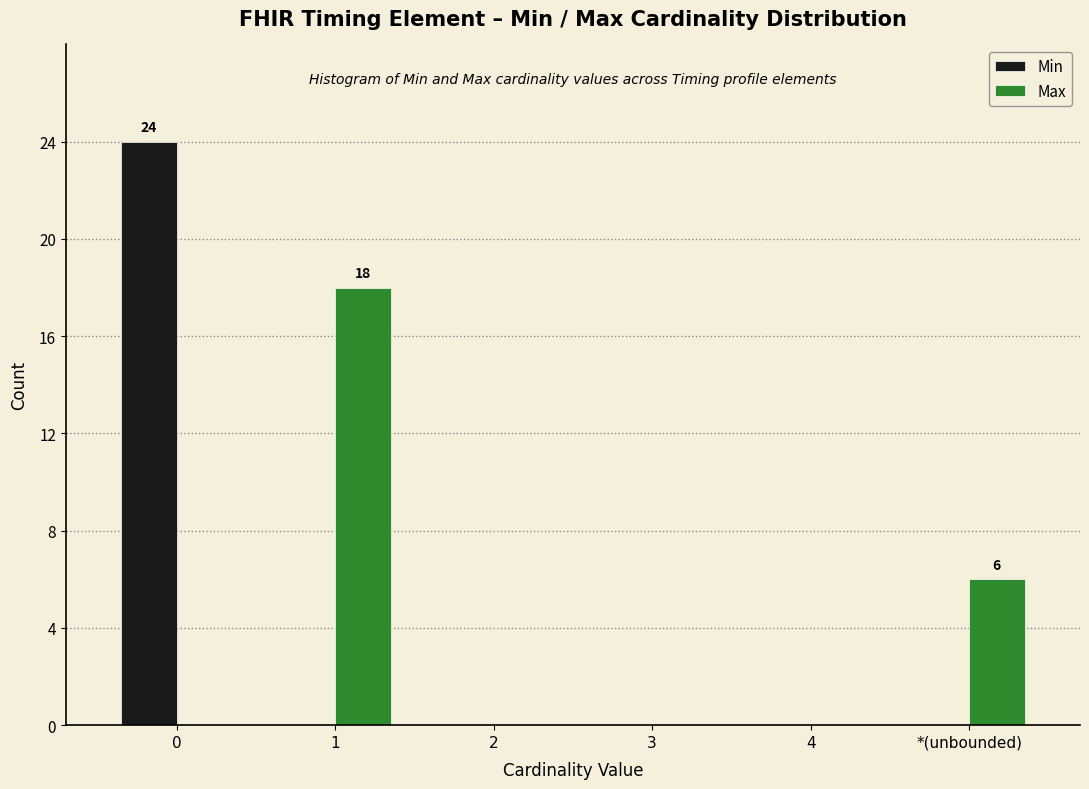

Reading left to right, what are all the values shown in this chart?

Min: 0=24	1=0	2=0	3=0	4=0	*(unbounded)=0
Max: 0=0	1=18	2=0	3=0	4=0	*(unbounded)=6